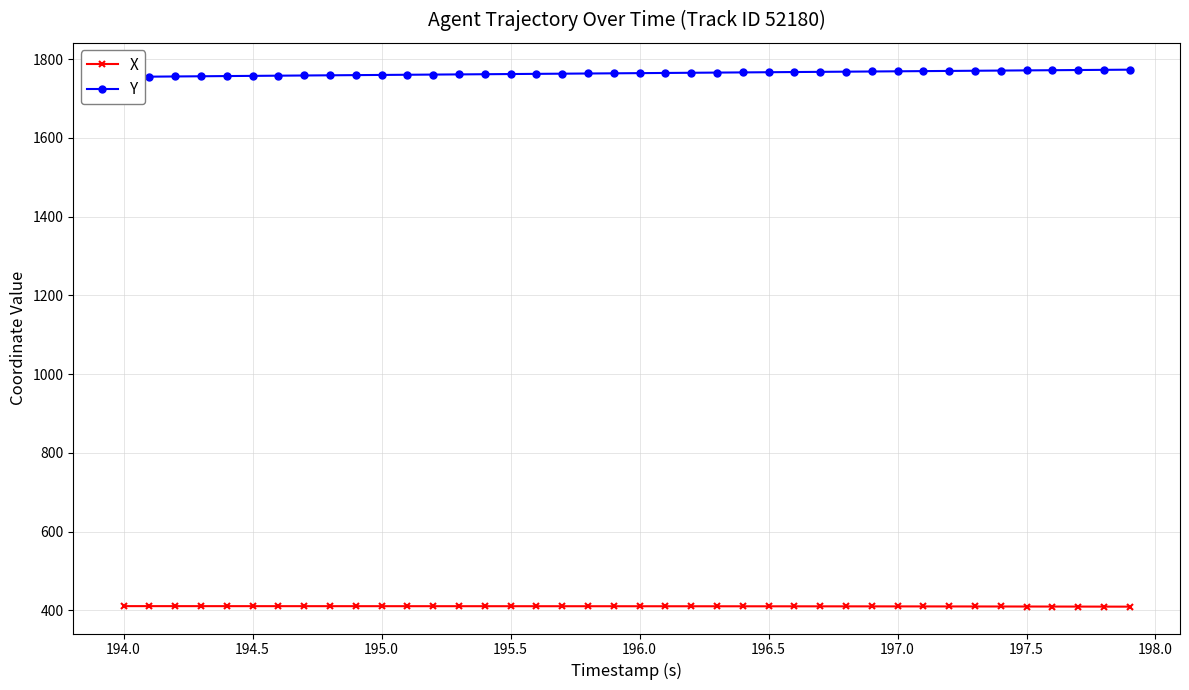

True or false: X and Y cross at least once.

False